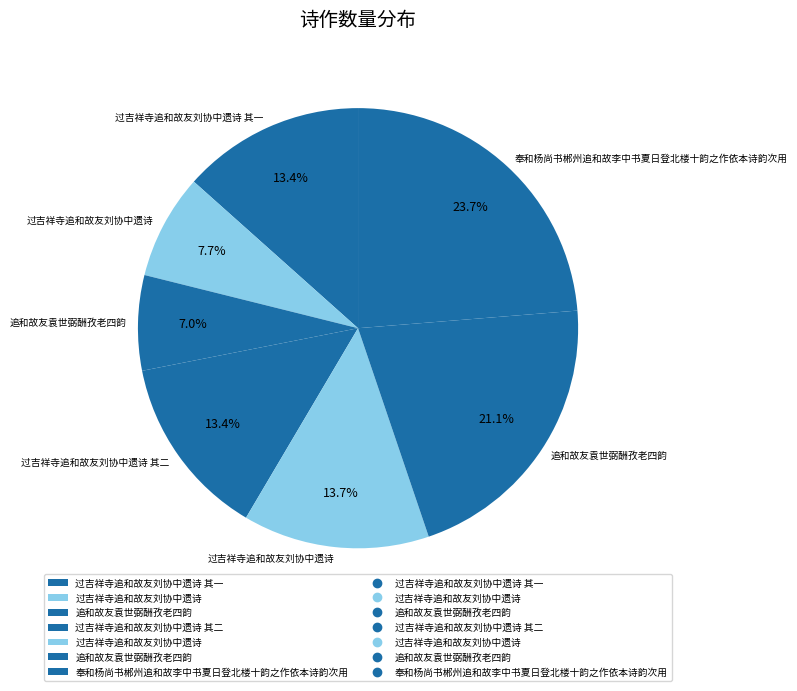

How many segments does this pie chart have?

7